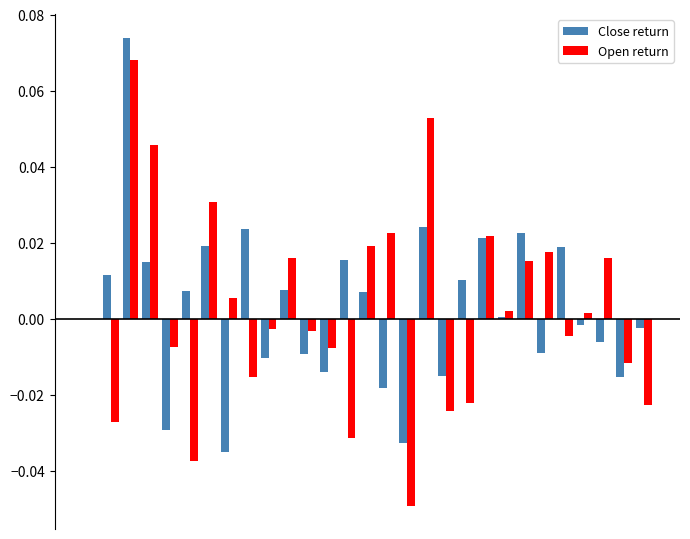

Rank the series by their average value, from highest to lowest.

Close return, Open return